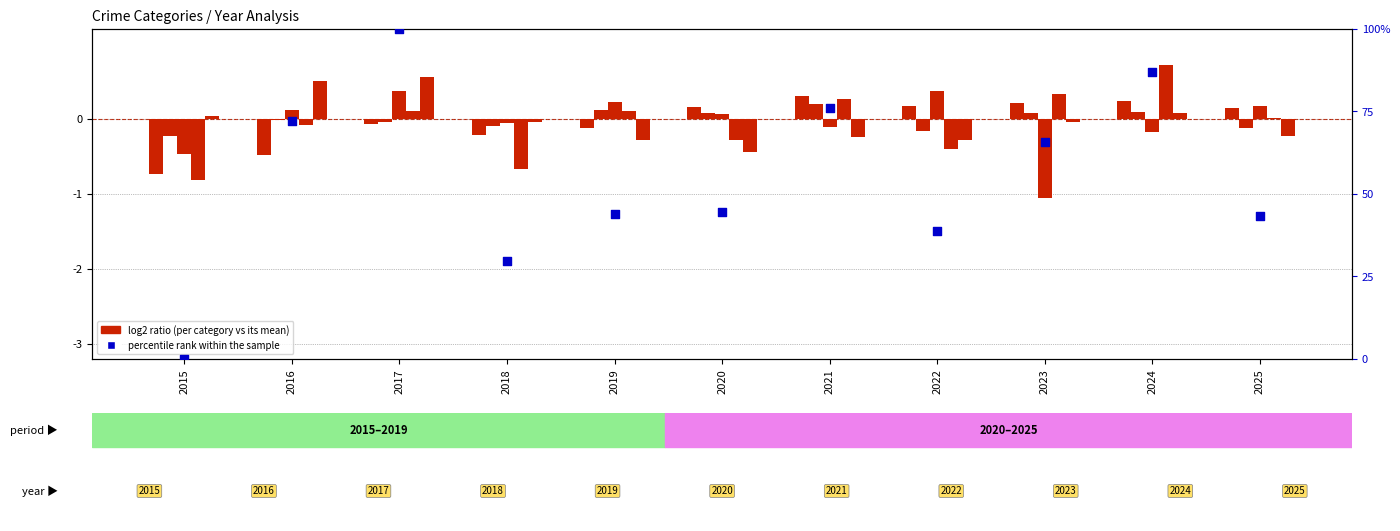

At how many categories does at least one series exceed 71?

4